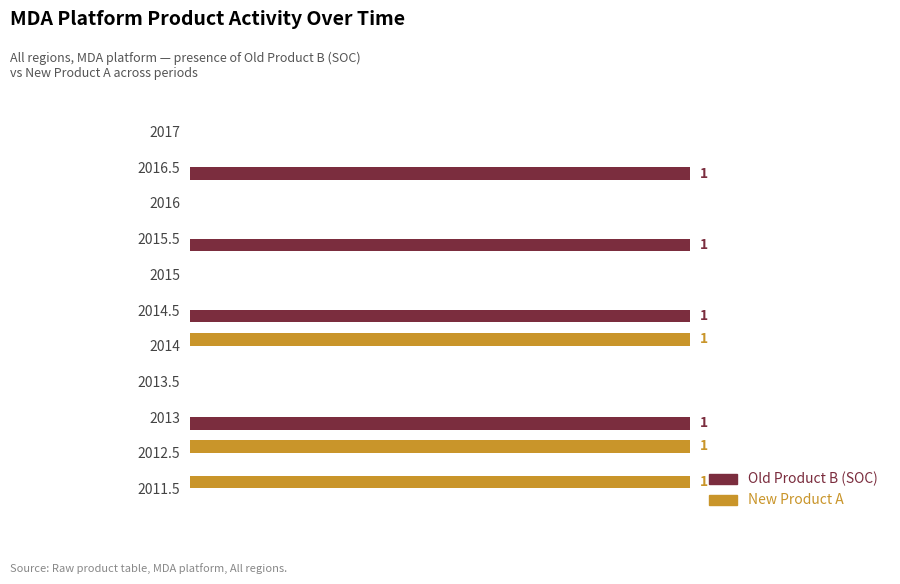

What are all the series names shown in the legend?

Old Product B (SOC), New Product A